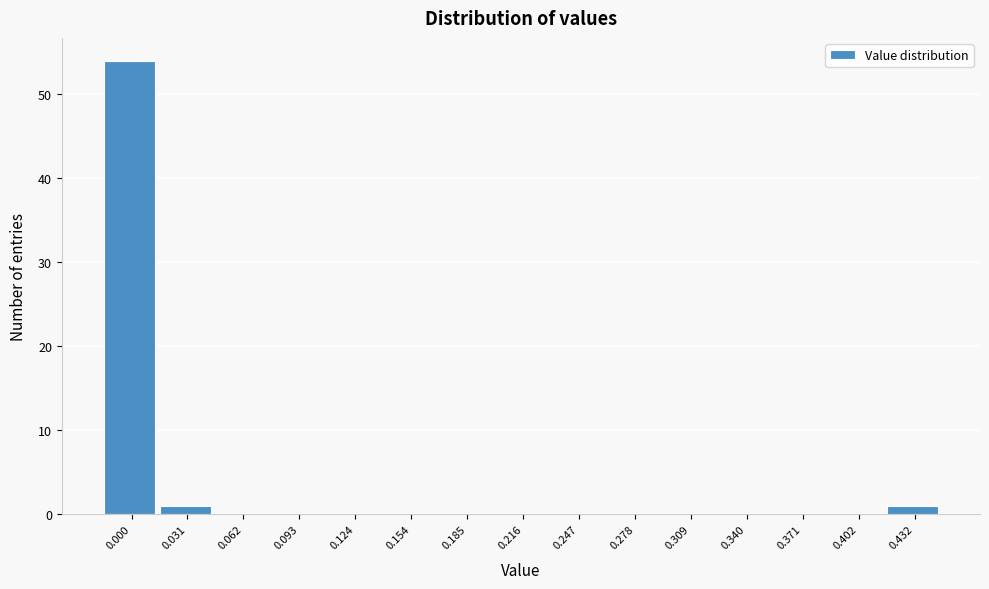

Reading left to right, extract all data points from this chart.

0.000=54	0.031=1	0.062=0	0.093=0	0.124=0	0.154=0	0.185=0	0.216=0	0.247=0	0.278=0	0.309=0	0.340=0	0.371=0	0.402=0	0.432=1